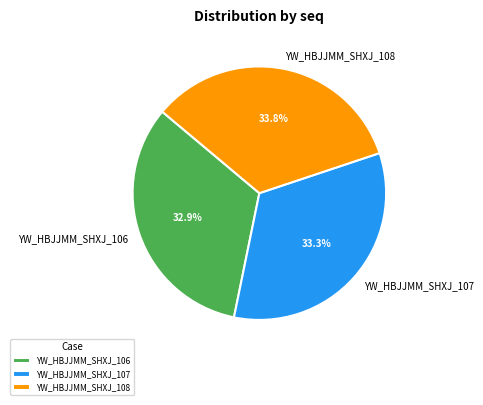

How many slices are in this pie chart?

3